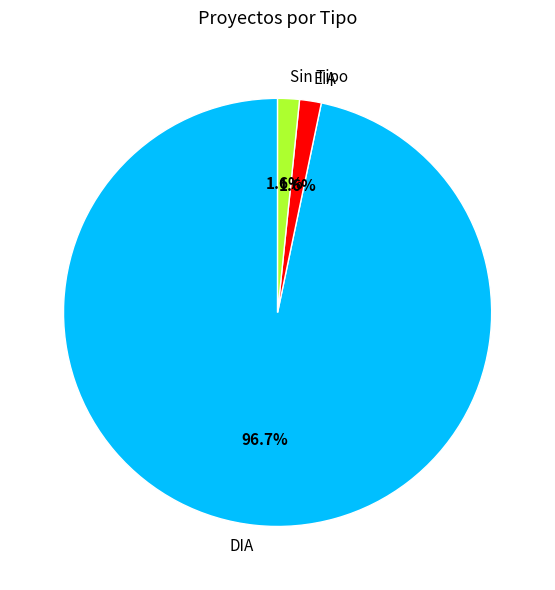

Which slice is the largest?

DIA